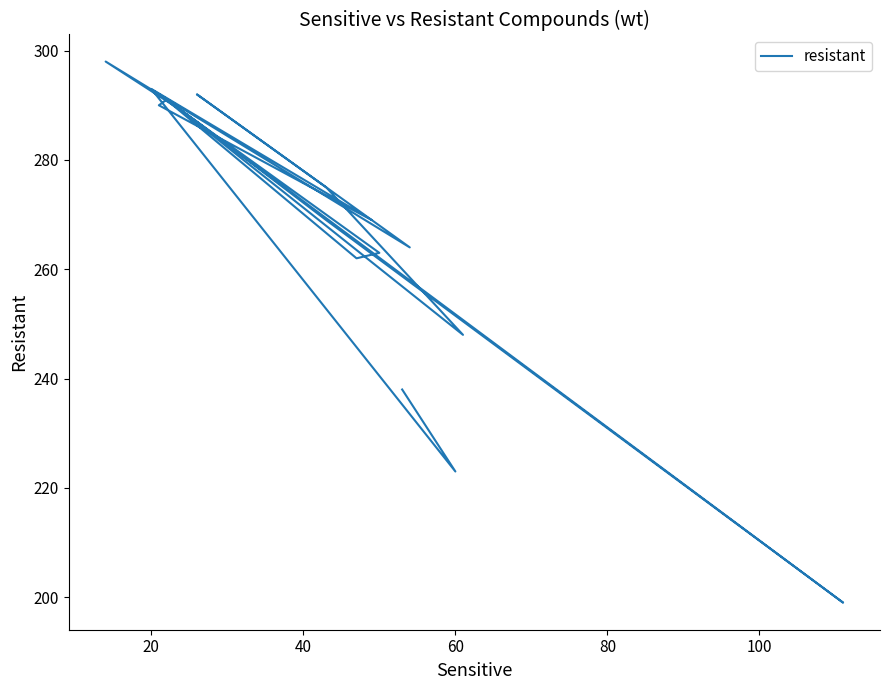

What is the label of the 17th point from the right?

60